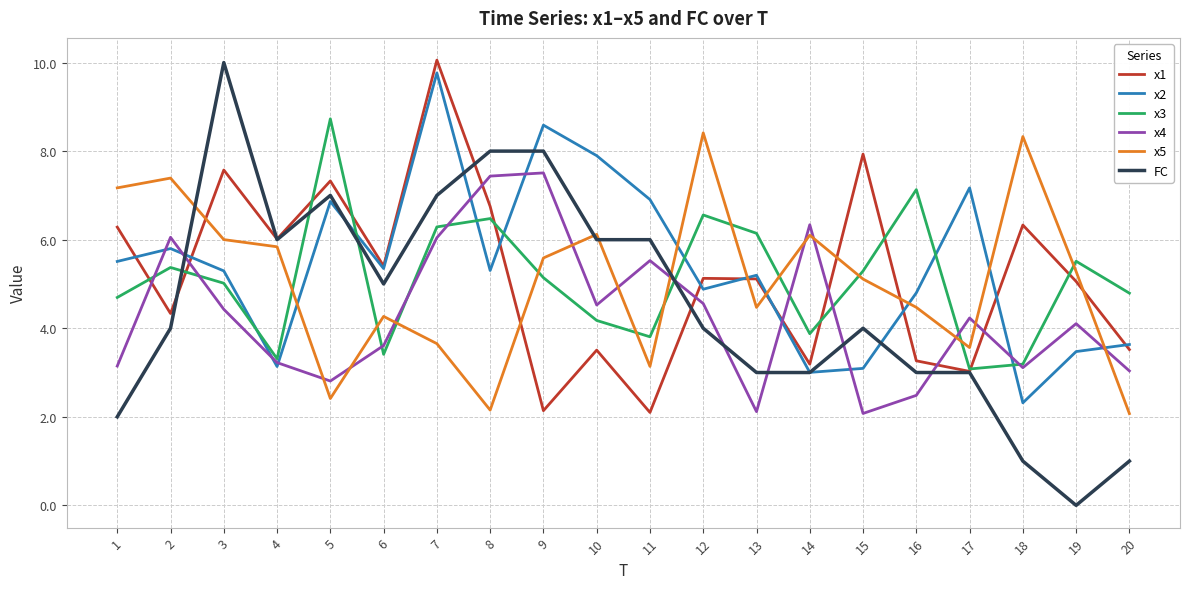

What is the total value across all series at 17?

24.1